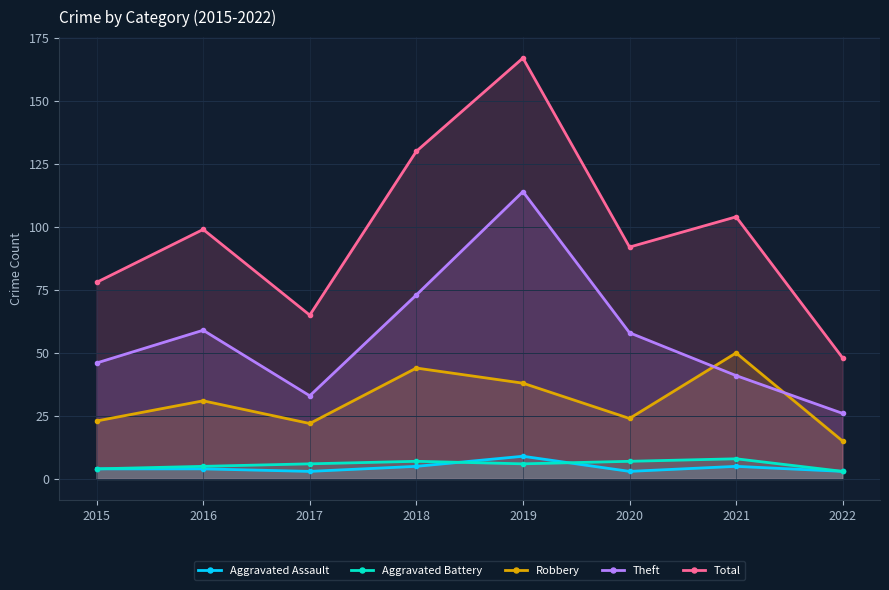

Reading left to right, transcribe all the data shown in this chart.

Aggravated Assault: 2015=4	2016=4	2017=3	2018=5	2019=9	2020=3	2021=5	2022=3
Aggravated Battery: 2015=4	2016=5	2017=6	2018=7	2019=6	2020=7	2021=8	2022=3
Robbery: 2015=23	2016=31	2017=22	2018=44	2019=38	2020=24	2021=50	2022=15
Theft: 2015=46	2016=59	2017=33	2018=73	2019=114	2020=58	2021=41	2022=26
Total: 2015=78	2016=99	2017=65	2018=130	2019=167	2020=92	2021=104	2022=48